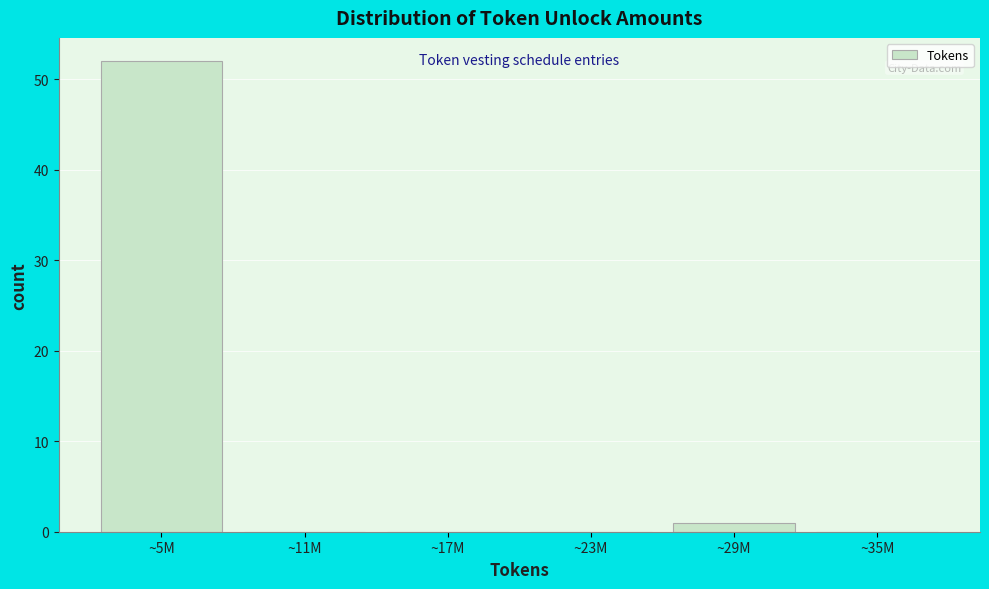

Reading left to right, what are all the values shown in this chart?

~5M=52	~11M=0	~17M=0	~23M=0	~29M=1	~35M=0